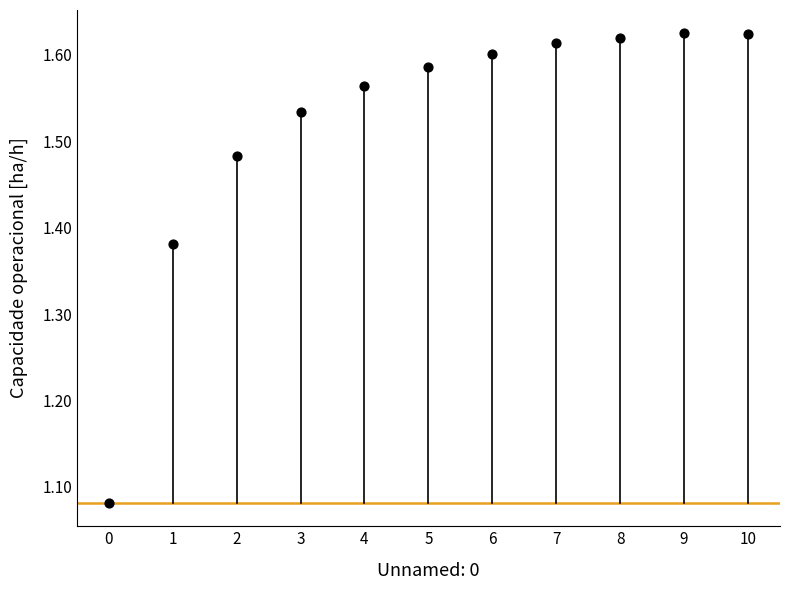

What is the range of Y values (max minus min)?

0.5